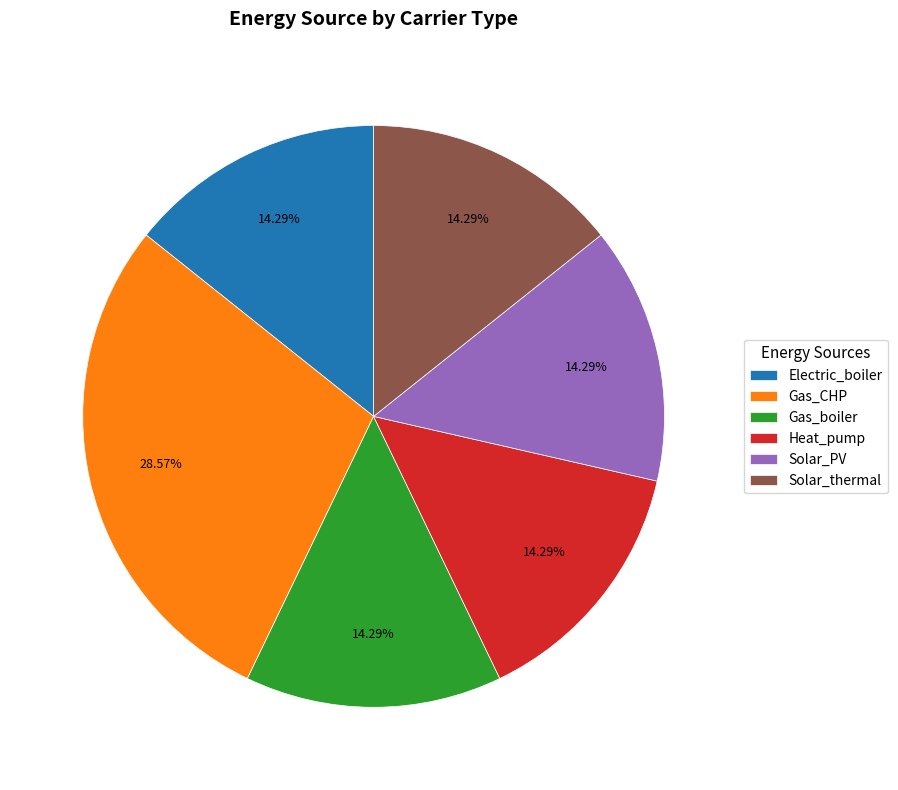

Which category has the biggest portion of the pie?

Gas_CHP